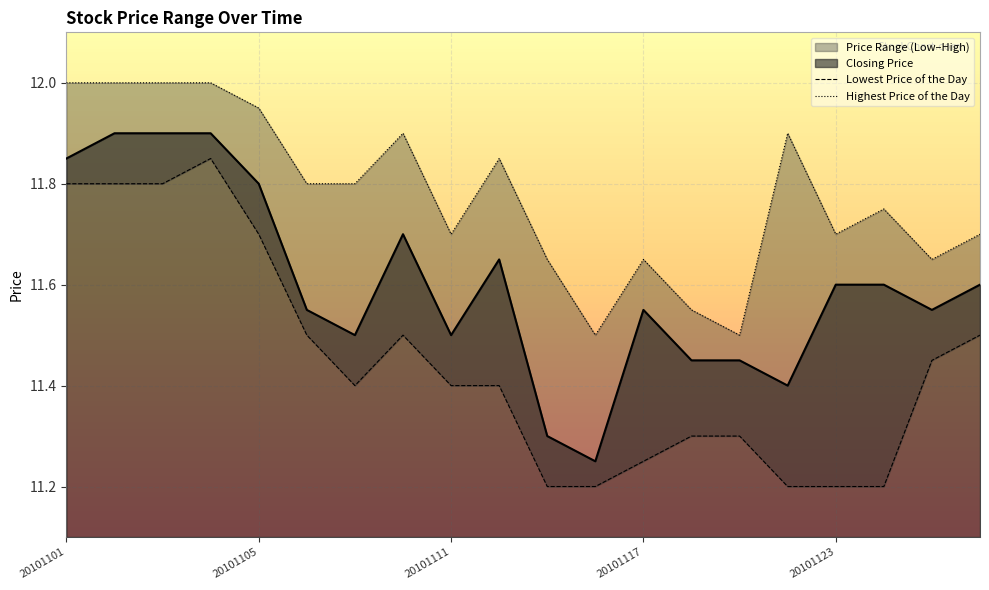

What is the highest value of the Closing Price series?

11.9